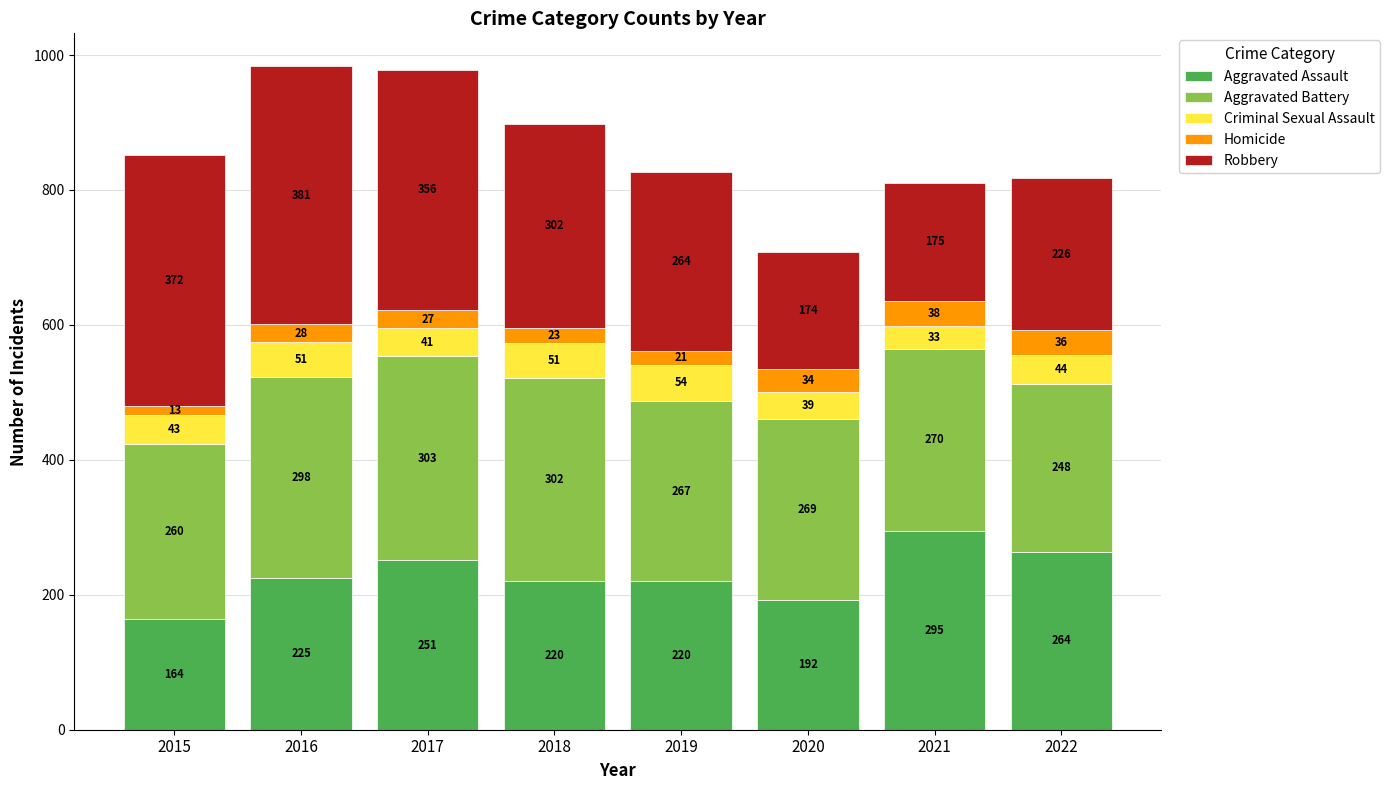

What is the maximum value for Aggravated Assault?

295